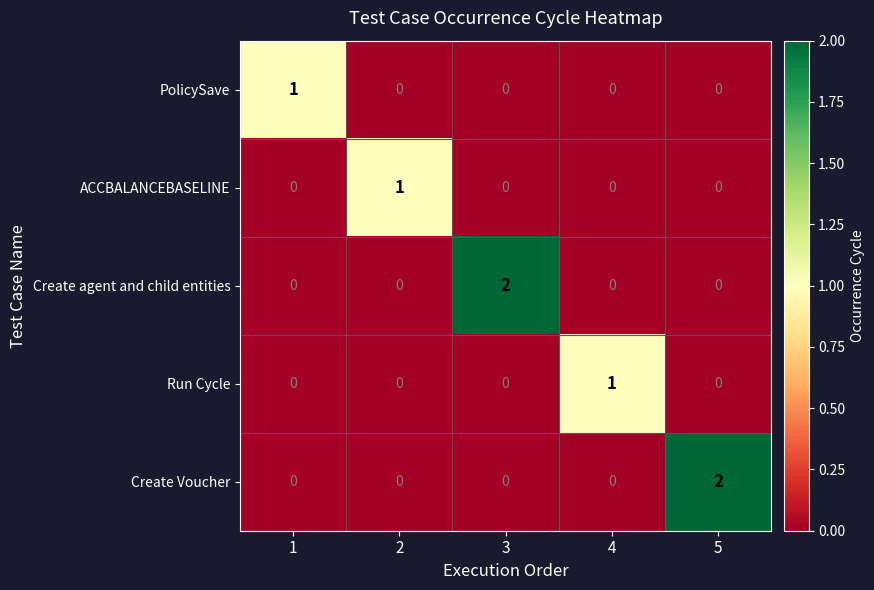

How many series are shown in this chart?

5